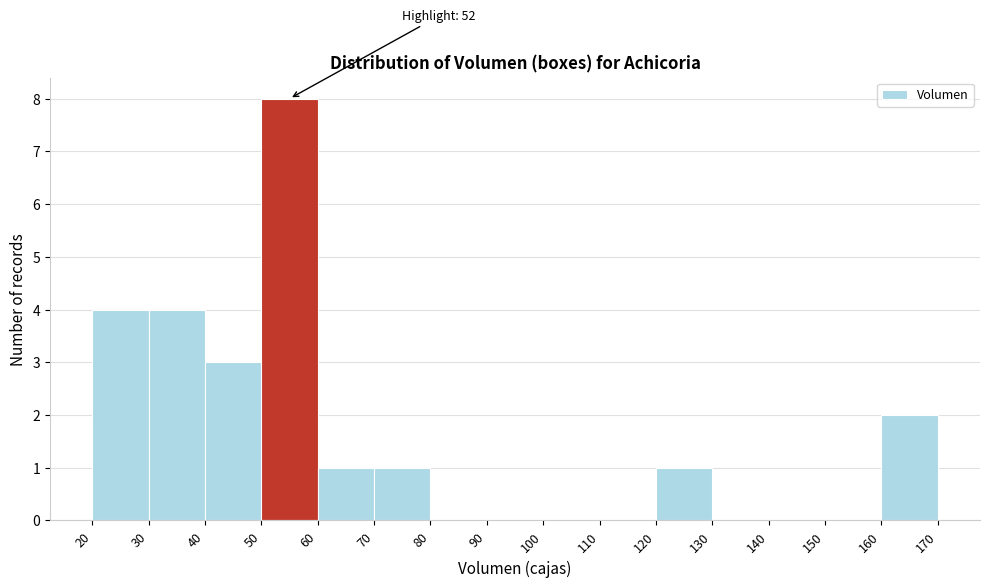

Which range on the x-axis has the tallest bar?

50 to 60